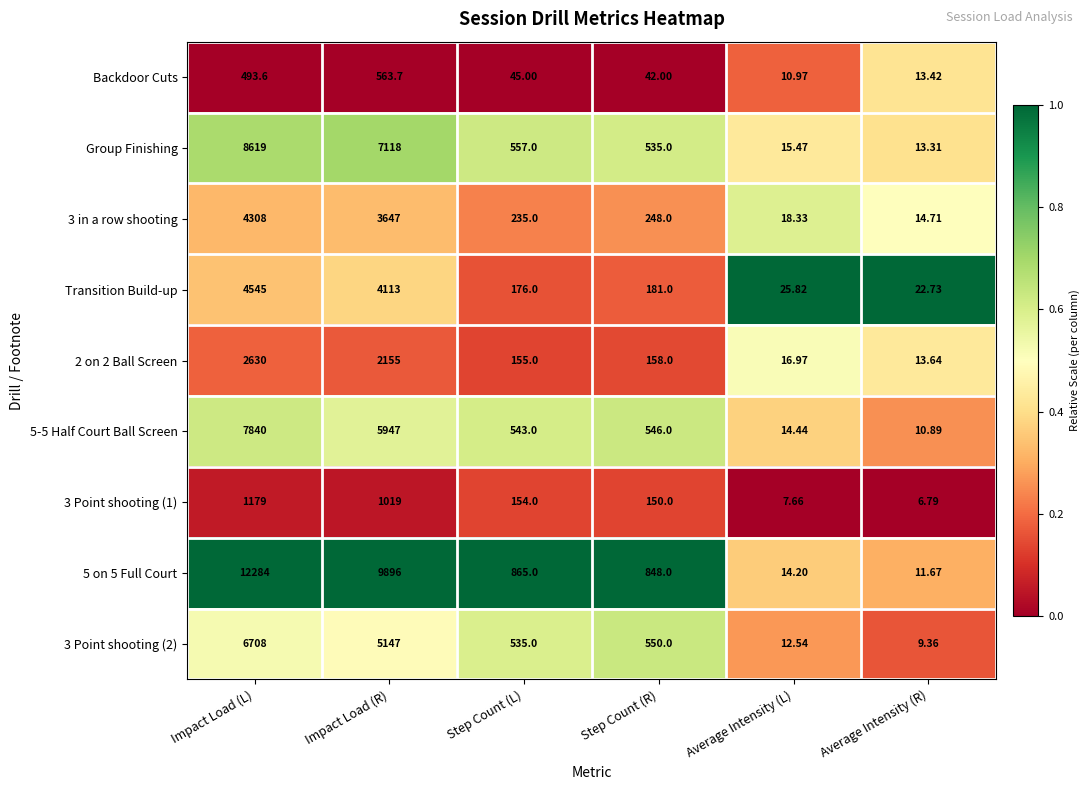

Where is 5 on 5 Full Court nearest to the value 6147?

Impact Load (R)